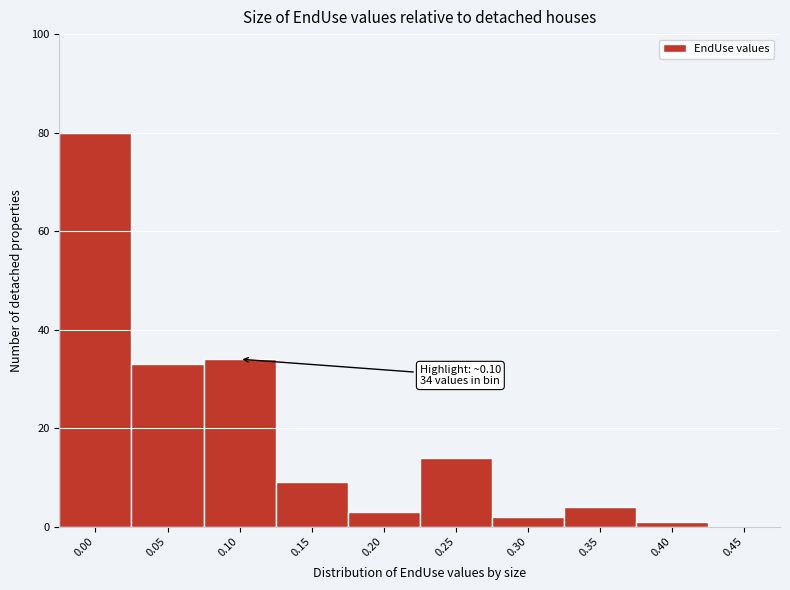

Reading left to right, what are all the values shown in this chart?

0.00=80	0.05=33	0.10=34	0.15=9	0.20=3	0.25=14	0.30=2	0.35=4	0.40=1	0.45=0